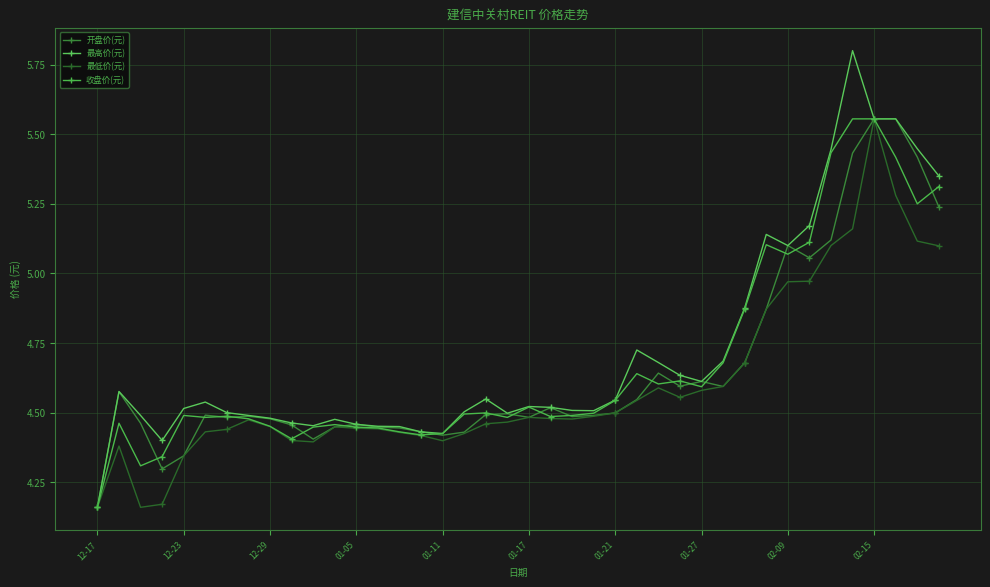

How many distinct data groups are displayed?

4